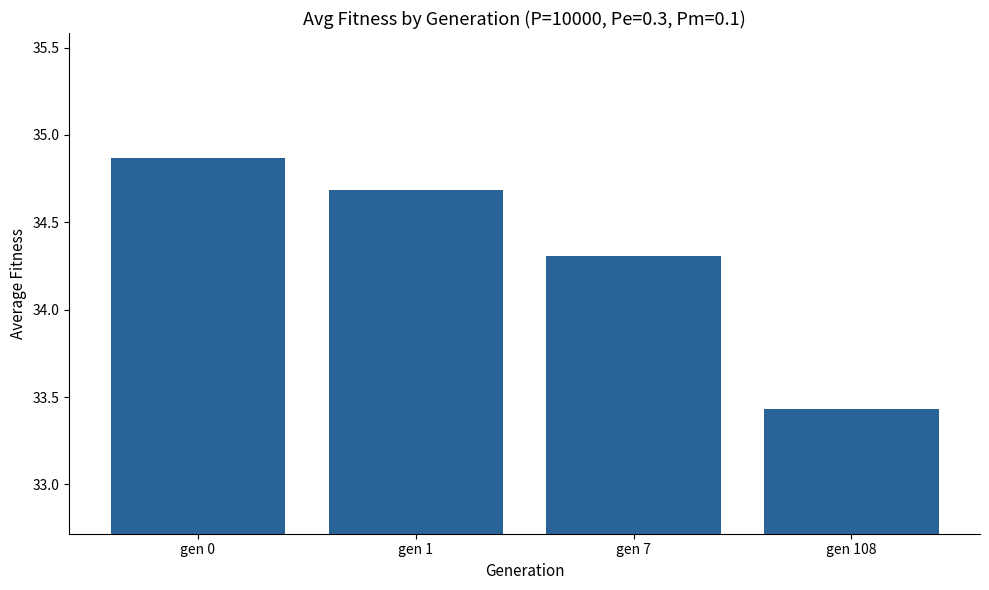

What is the value of the 2nd bar from the left?

34.7